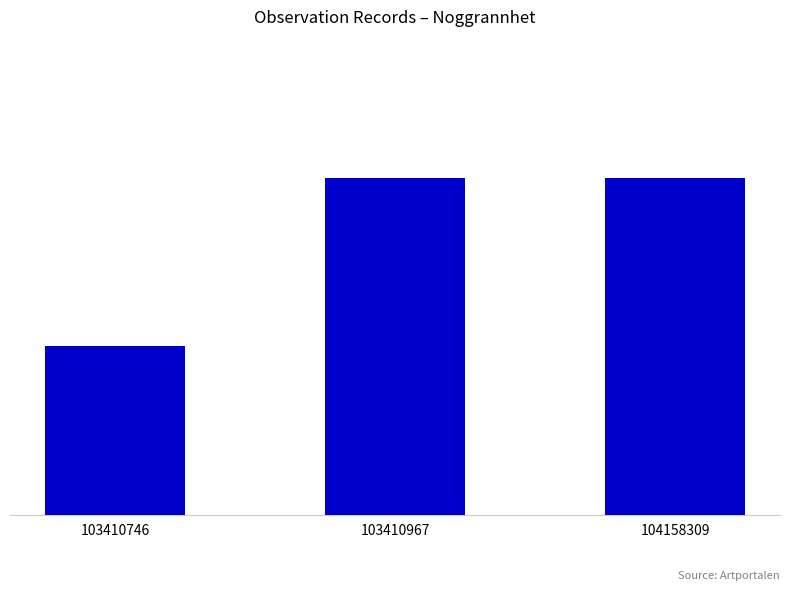

Are the bars horizontal?

No